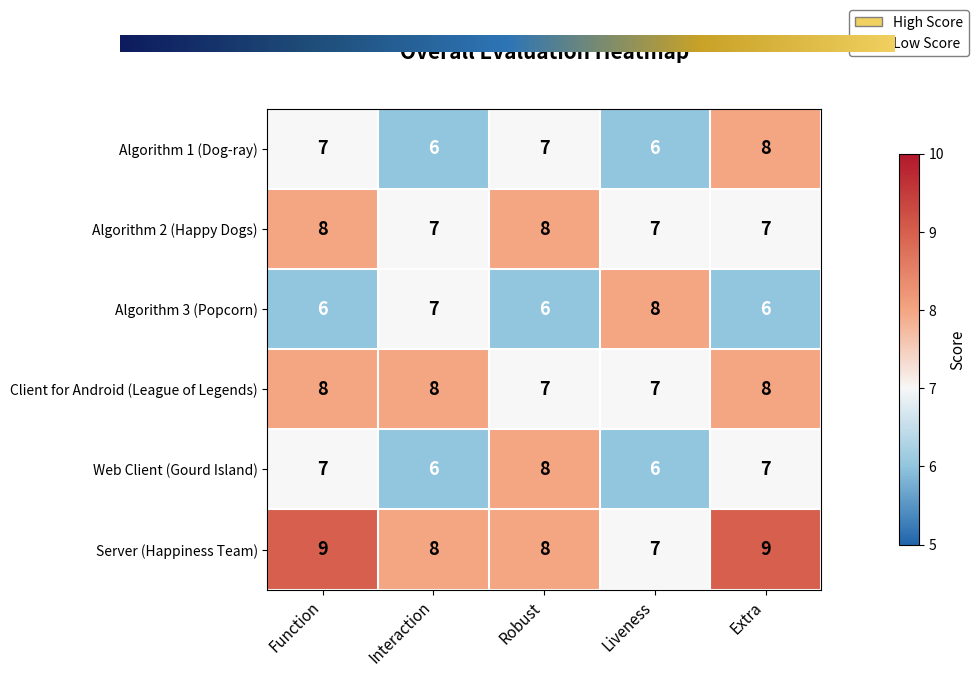

What is the difference between the Algorithm 2 (Happy Dogs) values at Robust and Interaction?

1